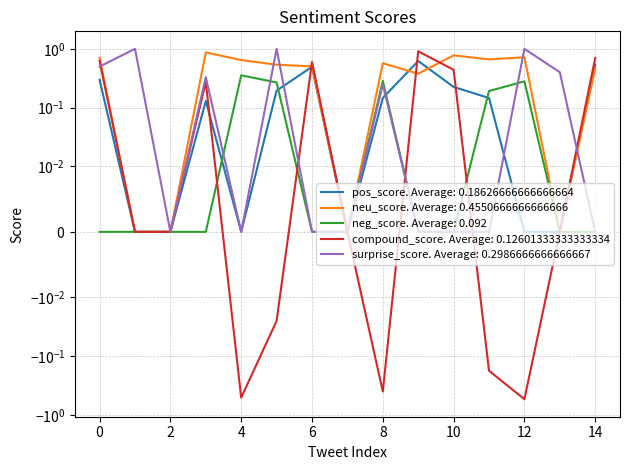

How many interior local peaks does the neu_score series have?

4